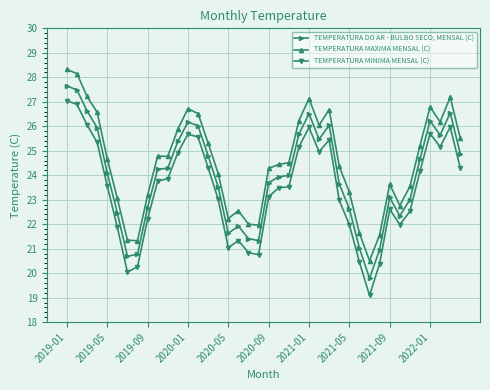

True or false: TEMPERATURA MINIMA MENSAL (C) has more than 2 points higher than both neighbors.

True